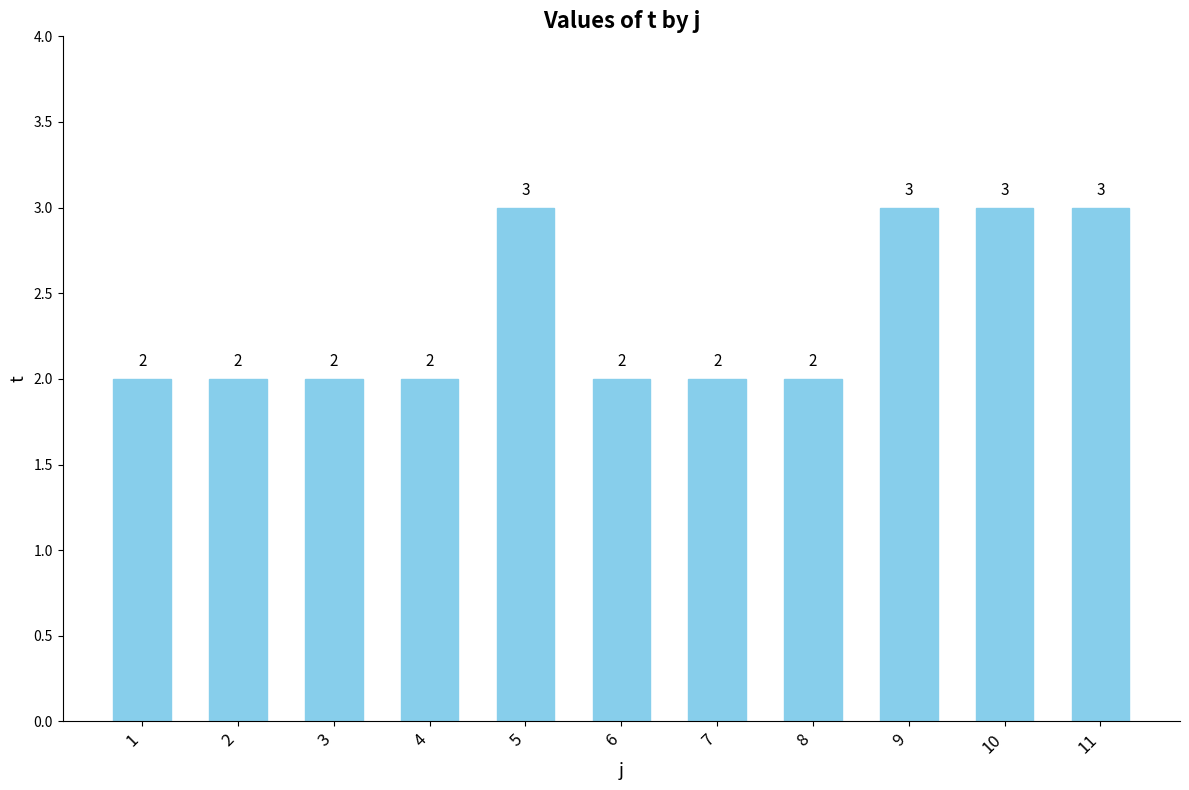

Are the bars horizontal?

No